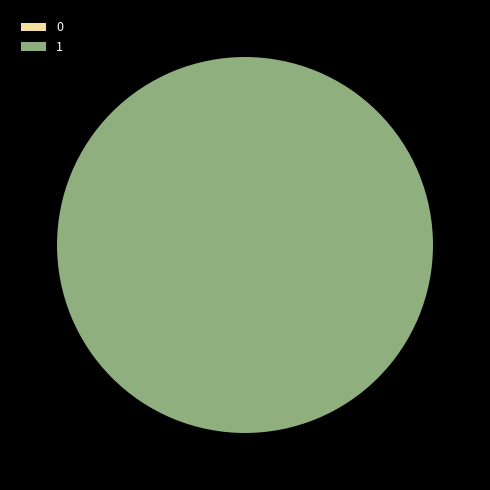

Rank the categories by value from highest to lowest.

1, 0